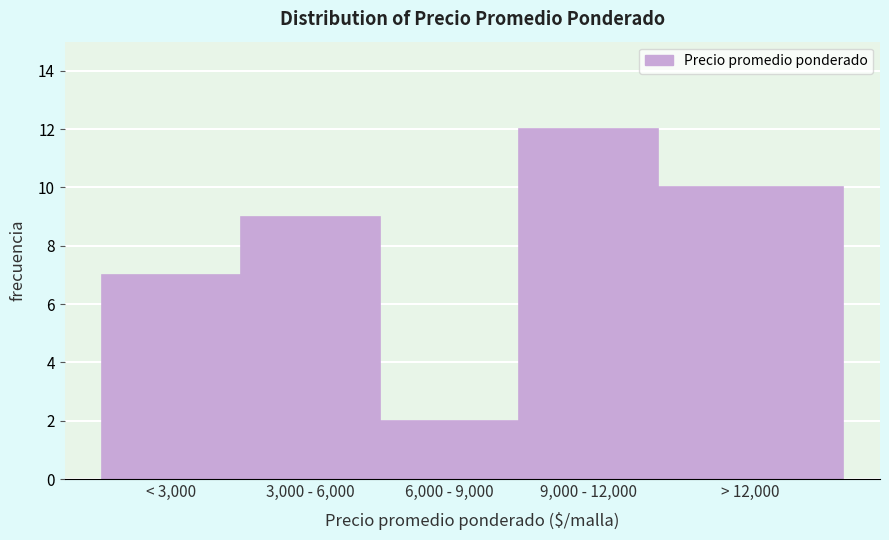

Reading right to left, list all the values displayed in this chart.

10	12	2	9	7